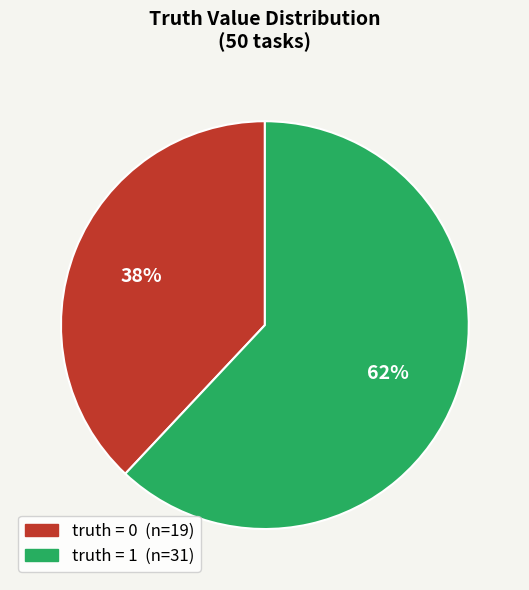

To the nearest percent, what is the difference between the largest and smallest slice percentages?

24%